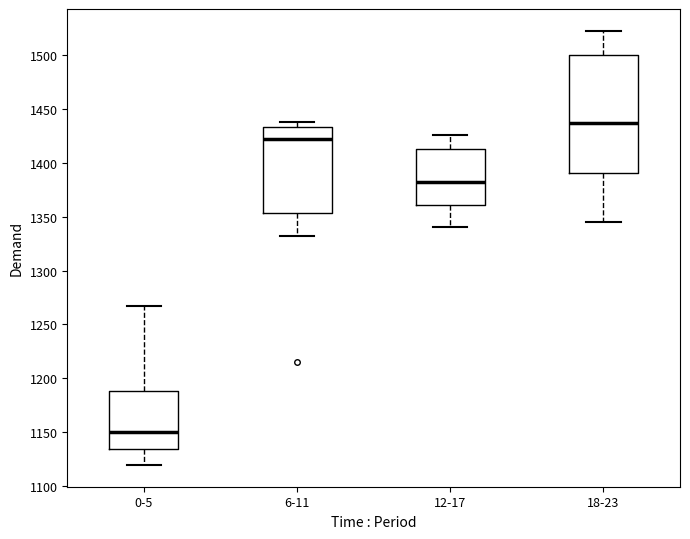

Comparing the boxes themselves (not the whiskers), which one is the tallest?

18-23